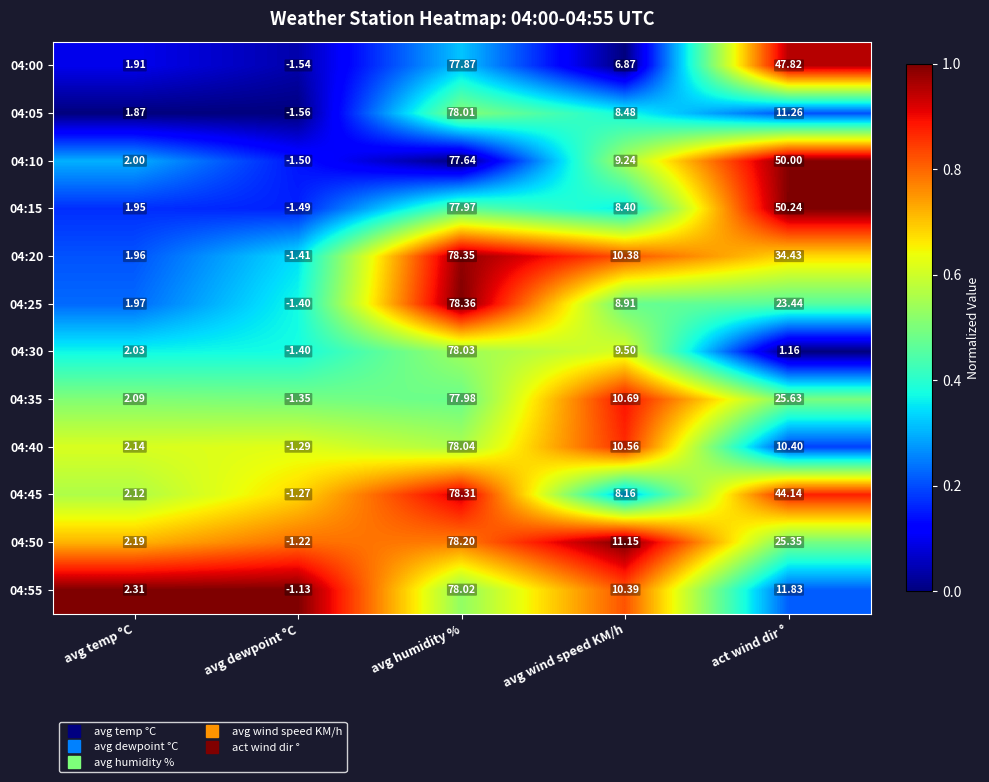

How many series are shown in this chart?

12